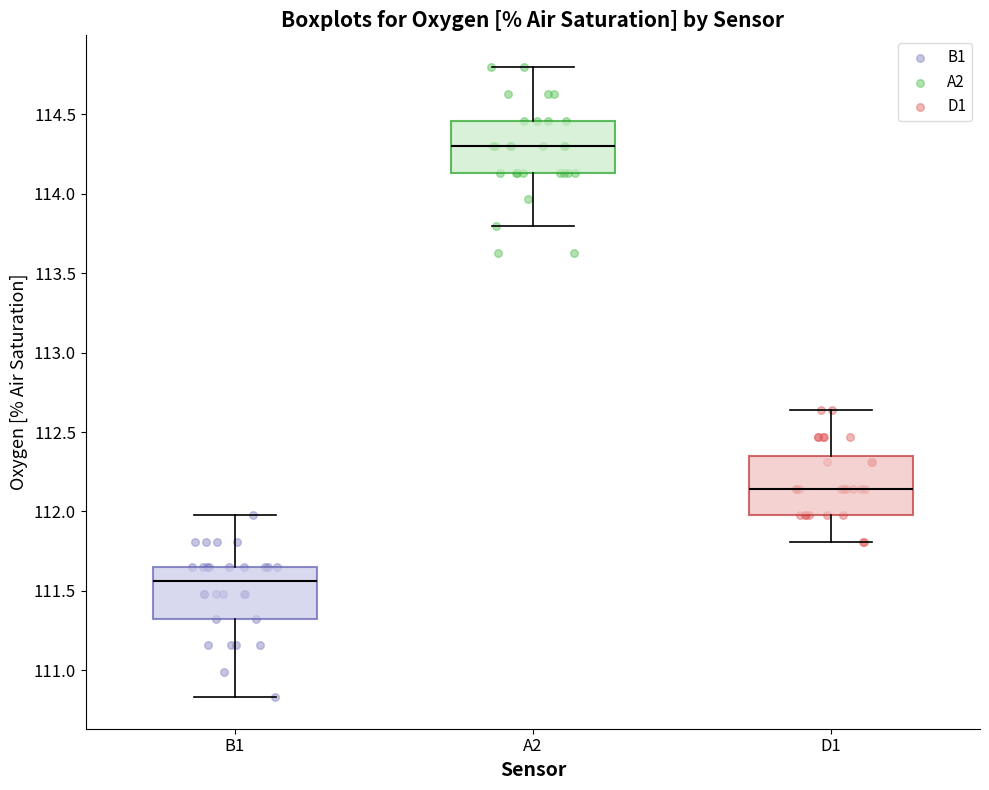

Where does the lower whisker of the box for A2 end on the y-axis? The values are not printed on the chart, so give them approximately, as read against the axis.

113.80